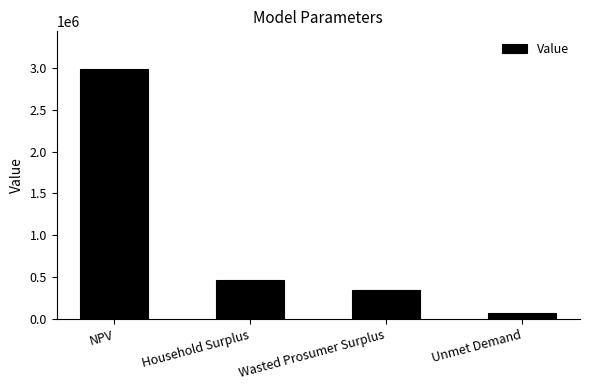

Read the value at Household Surplus.

464586.8